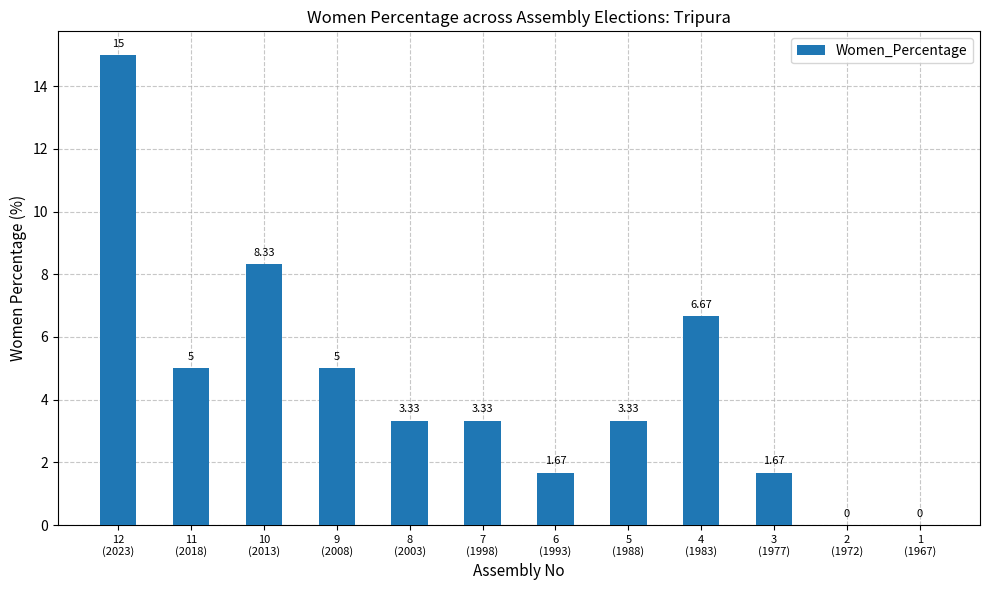

The value at 4
(1983) is 6.7. True or false?

True